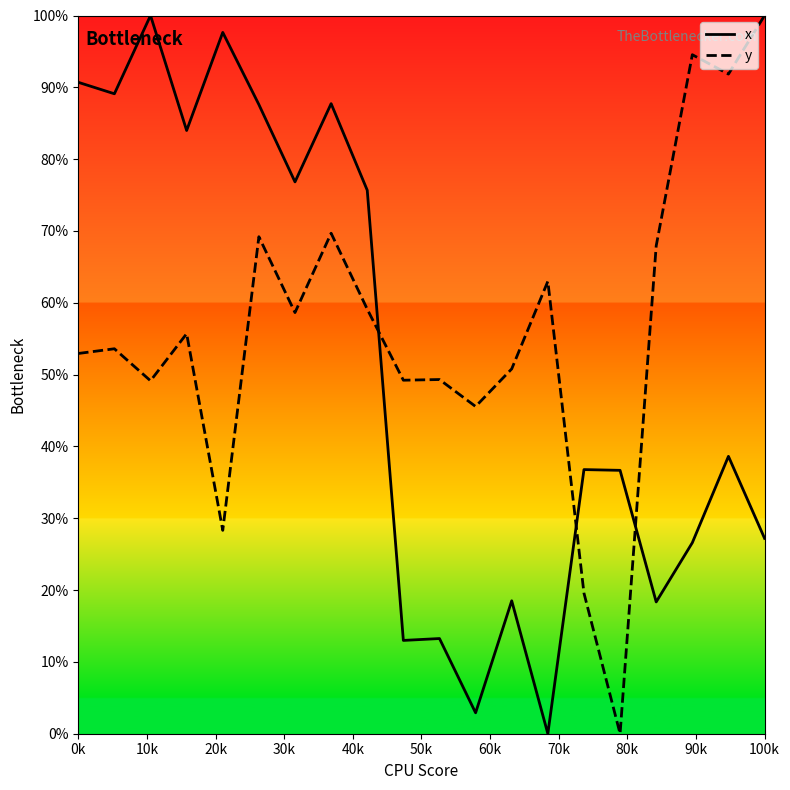

List the series in order of their overall mean, highest first.

y, x